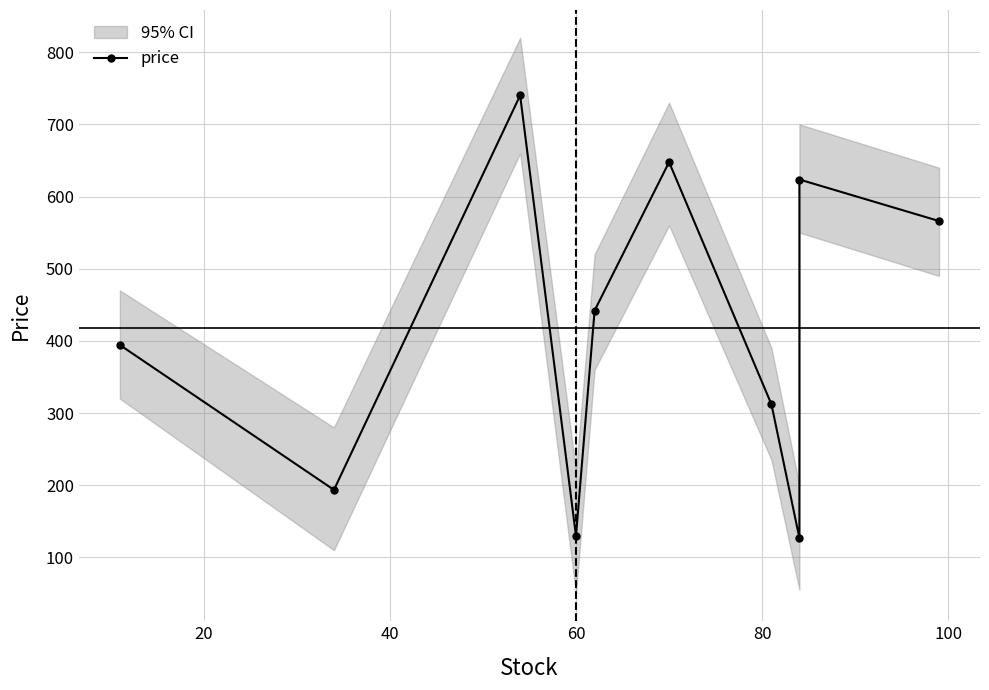

What is the smallest value displayed?

126.7